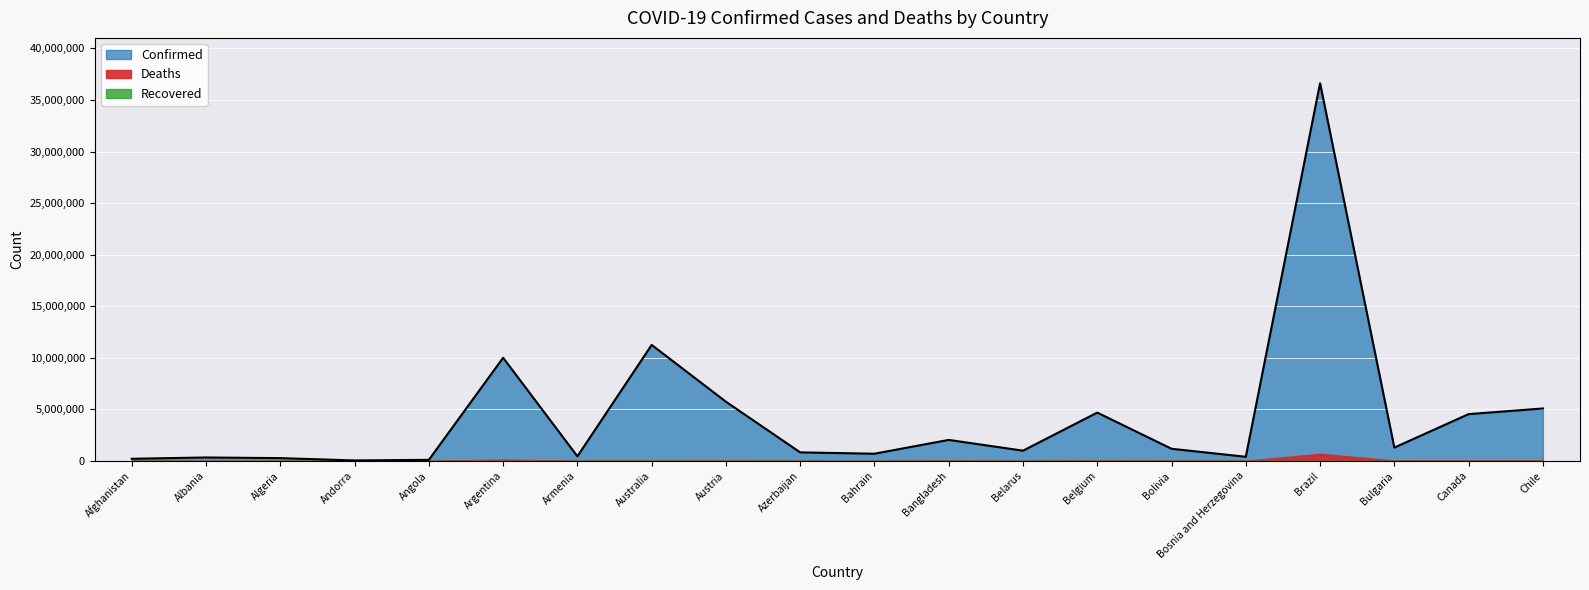

True or false: Deaths and Recovered cross at least once.

False